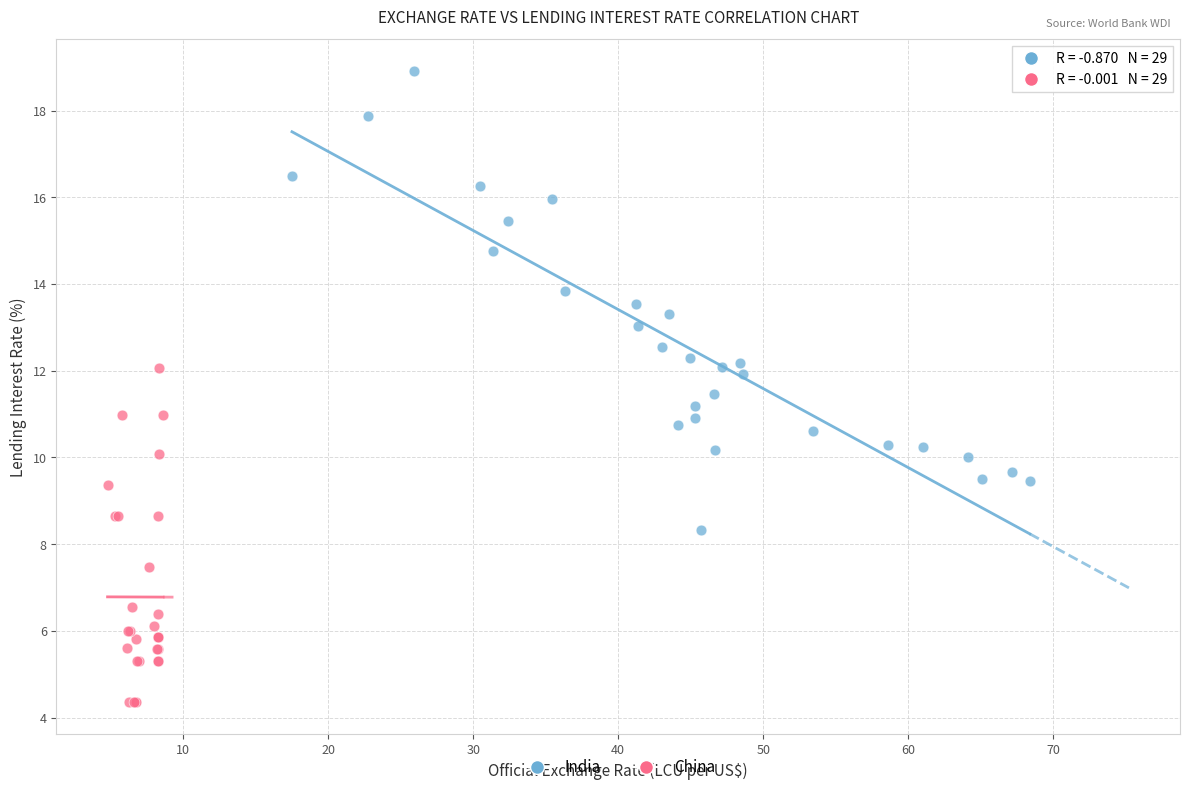

Which series contains the lowest Y value?

China